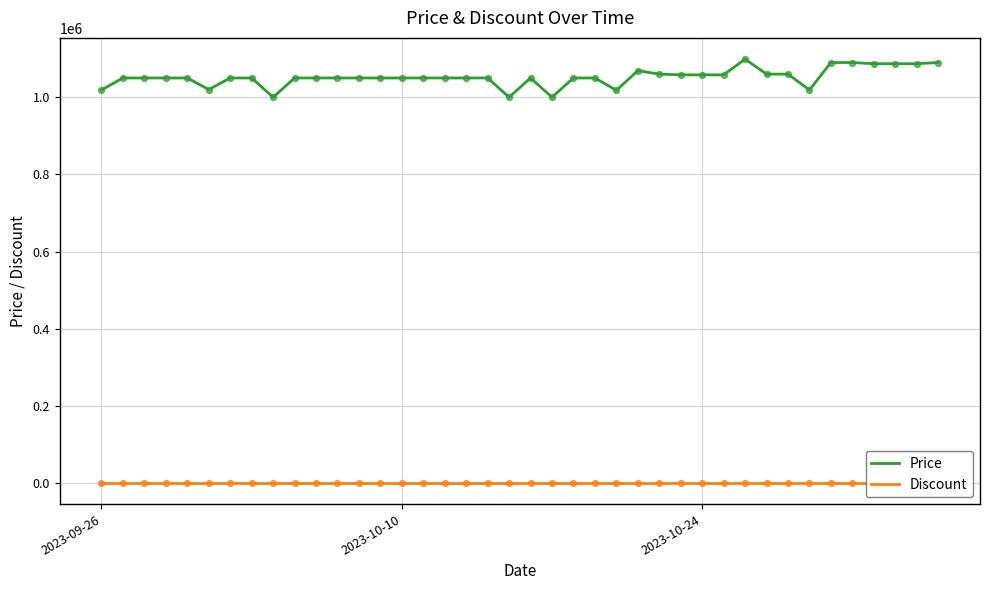

Which series reaches the minimum Y coordinate?

Discount